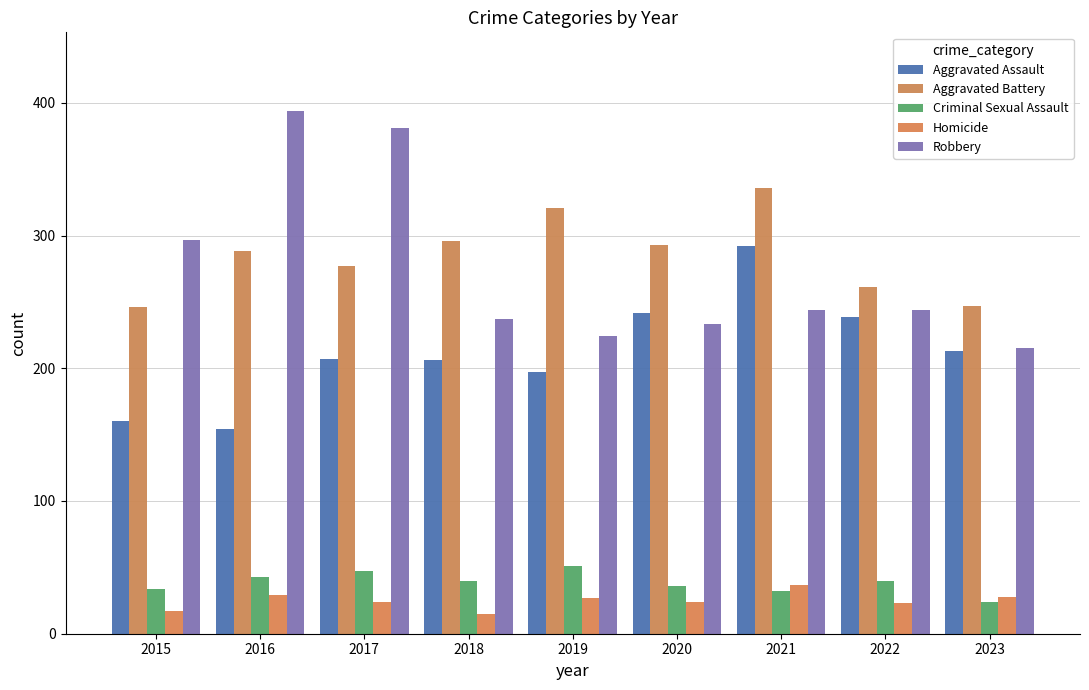

How many bars are there in total?

45